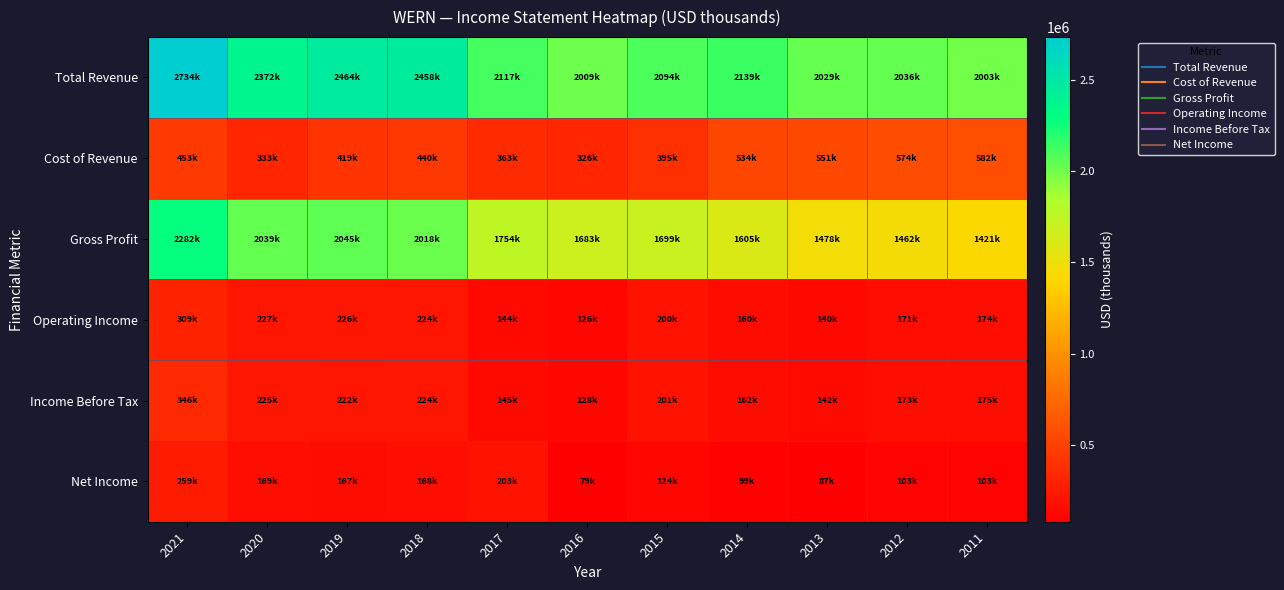

What is the total value across all series at 2017?

4724800